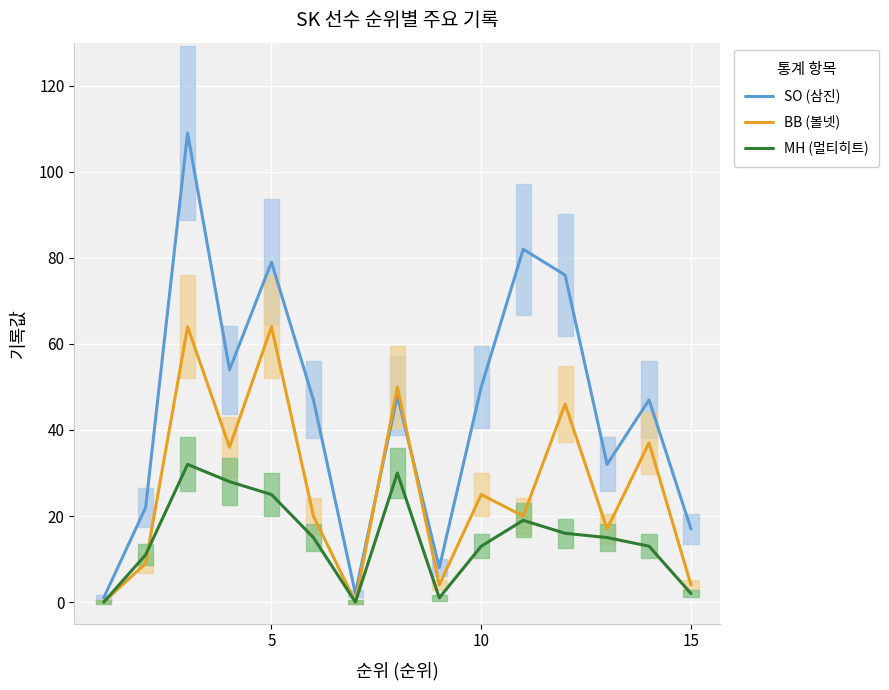

Does the chart have visible grid lines?

Yes